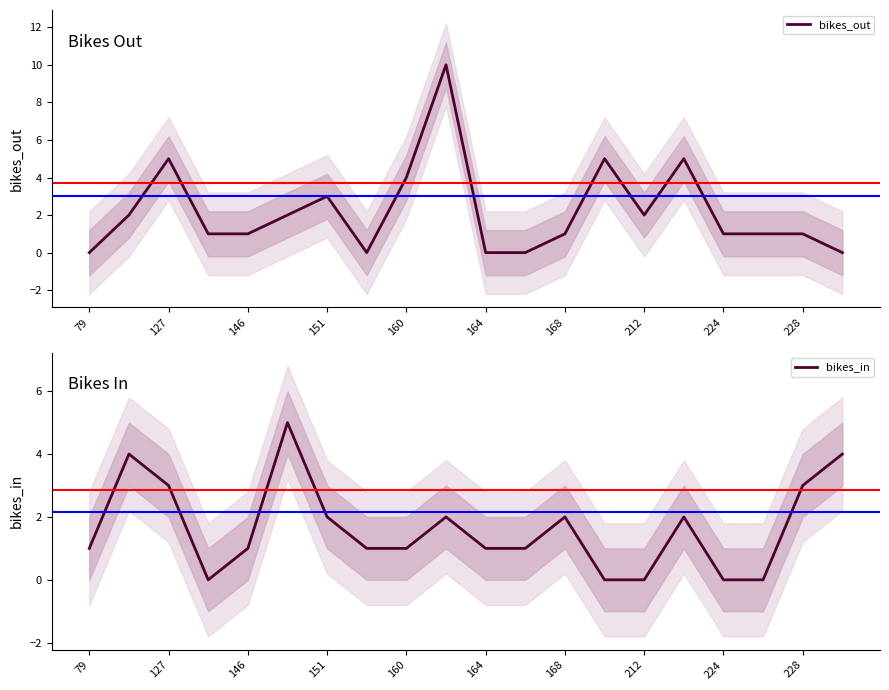

Is it true that bikes_out equals 4 at 151?

False